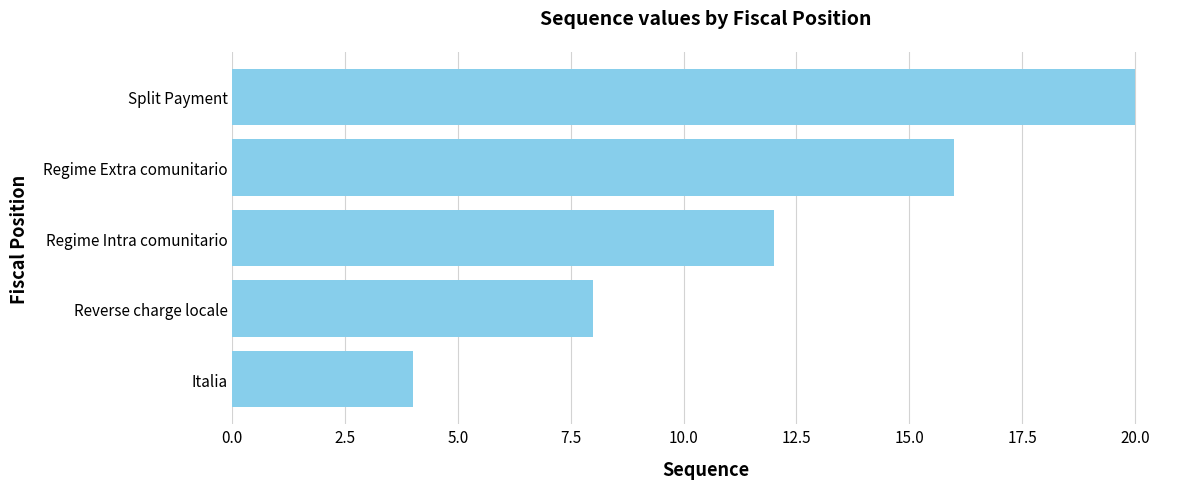

Reading bottom to top, transcribe all the data shown in this chart.

Italia=4	Reverse charge locale=8	Regime Intra comunitario=12	Regime Extra comunitario=16	Split Payment=20